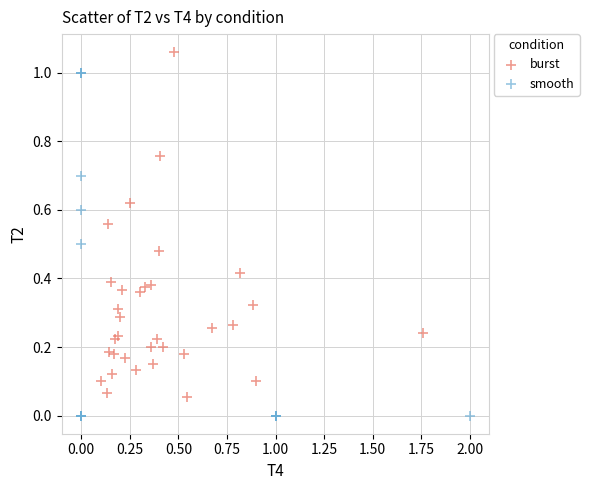

Which series reaches the maximum Y coordinate?

burst